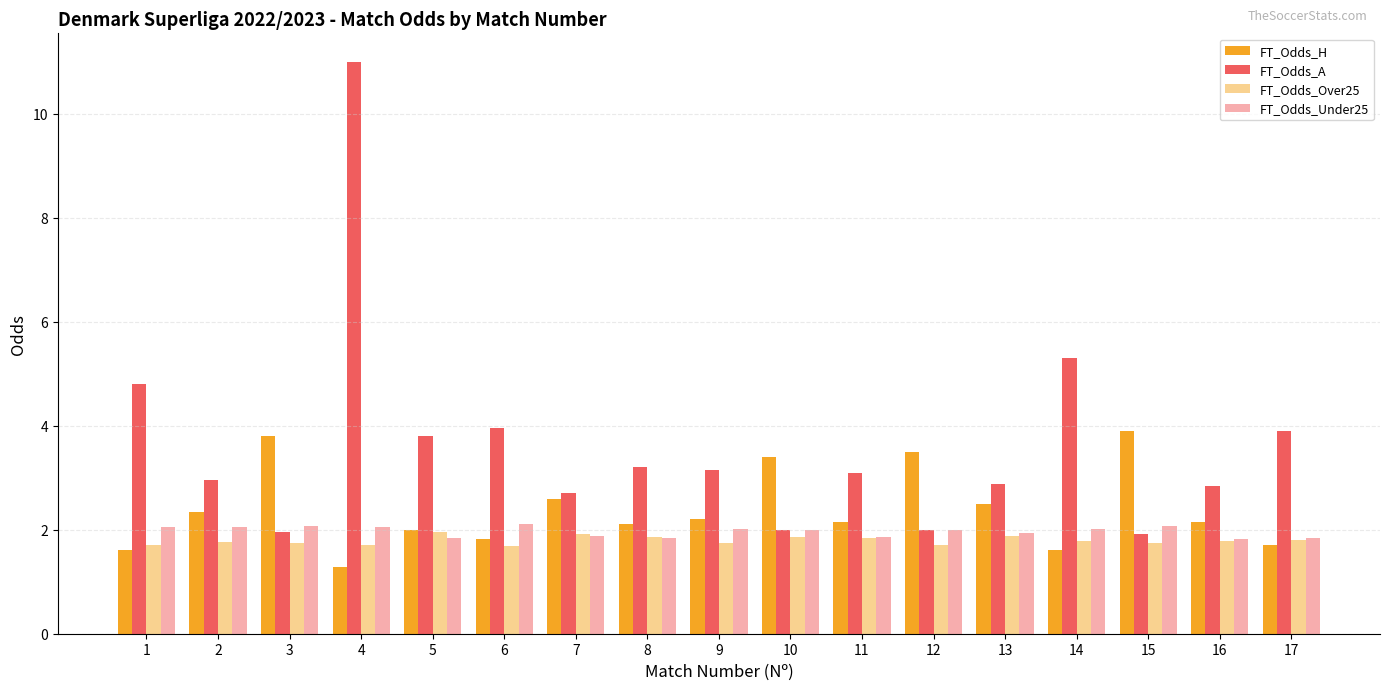

Rank the series at 10 from lowest to highest value.

FT_Odds_Over25, FT_Odds_A, FT_Odds_Under25, FT_Odds_H